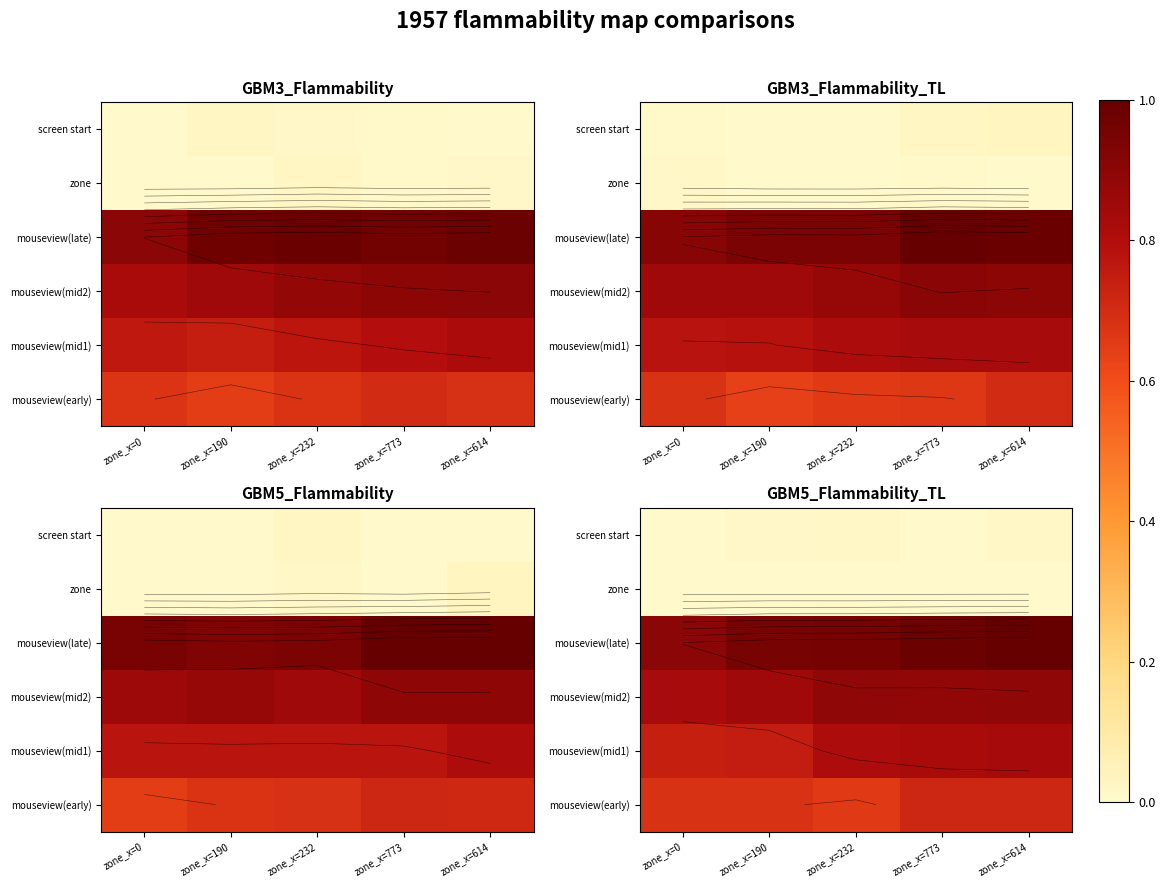

What is the total value across all series at zone_x=232?

3.3